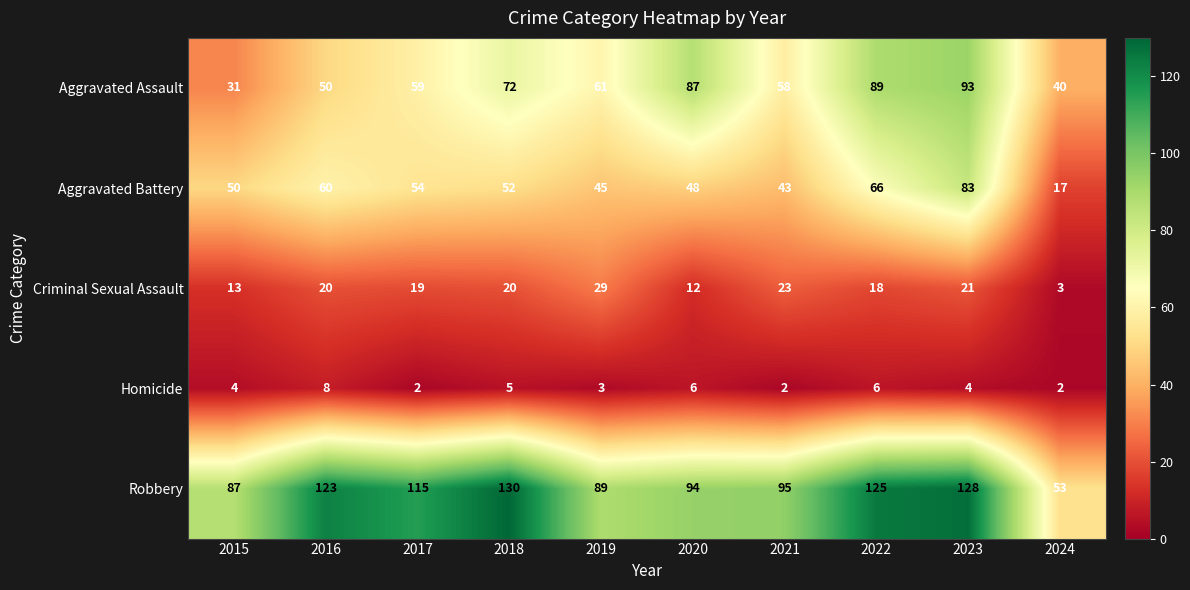

Which series changed the most between 2020 and 2021?

Aggravated Assault